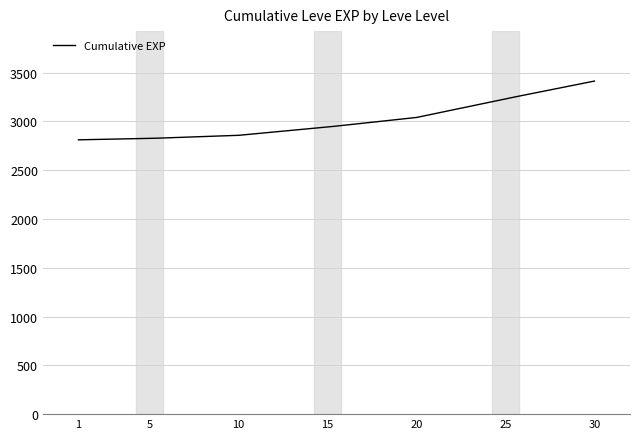

What is the difference between the maximum and minimum values?

602.0